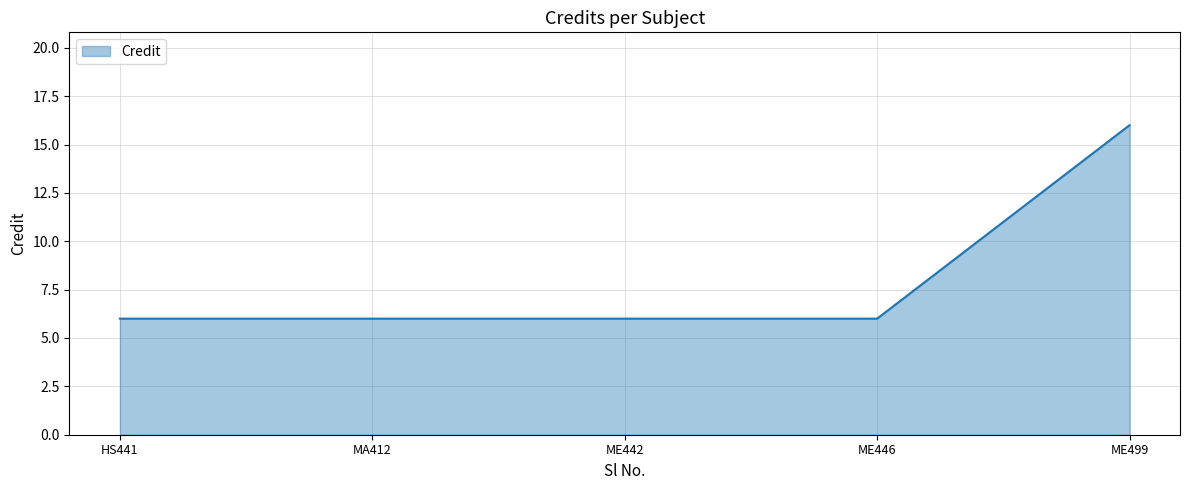

Reading right to left, extract all data points from this chart.

16	6	6	6	6